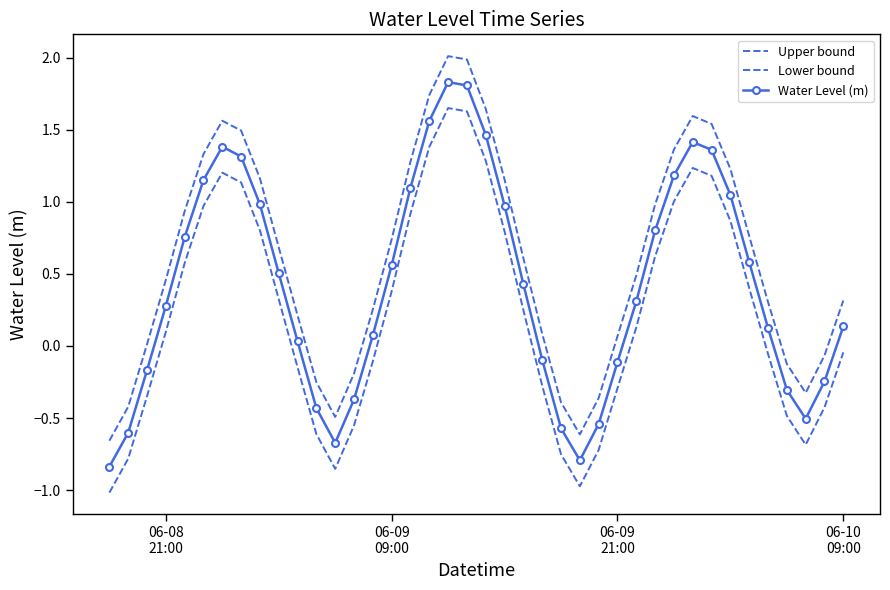

What is the lowest value of the Lower bound series?

-1.0